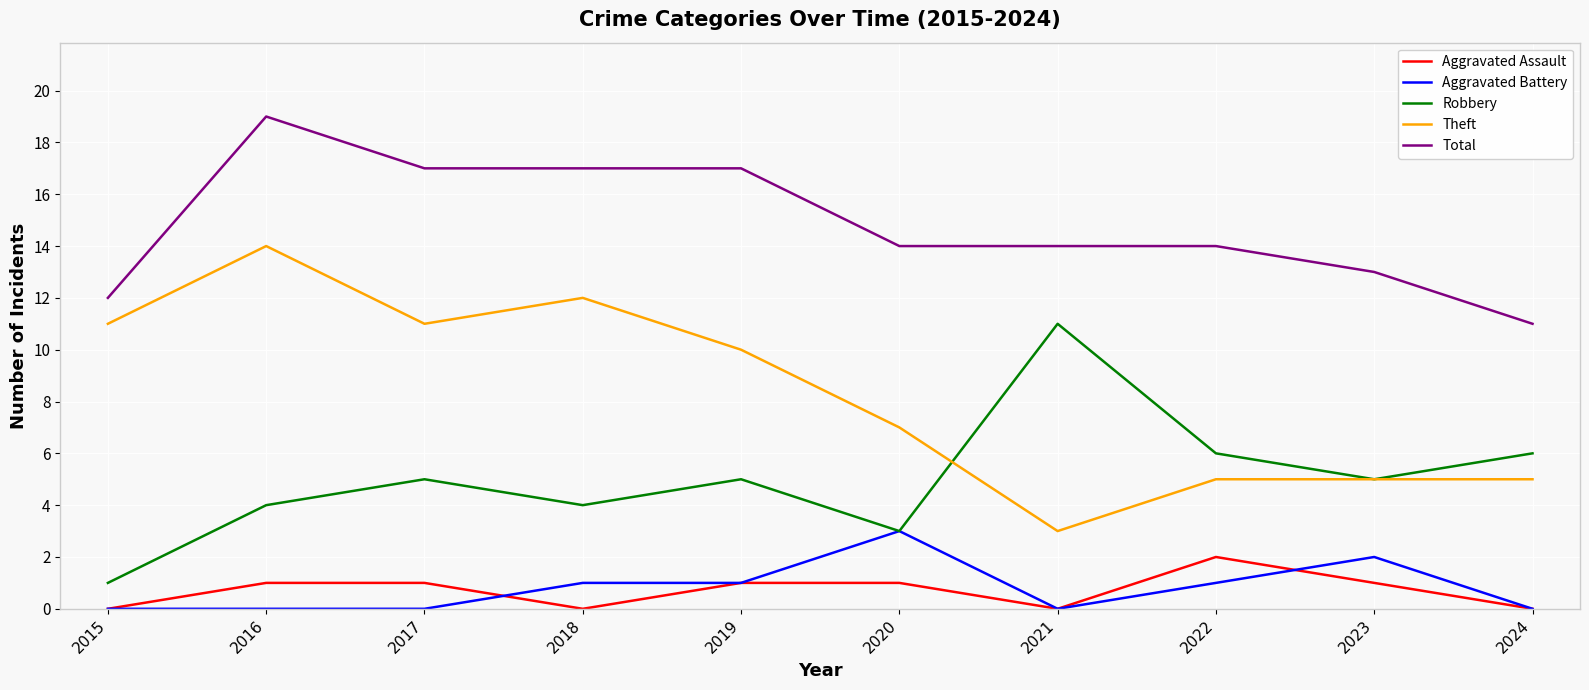

What is the maximum value for Robbery?

11